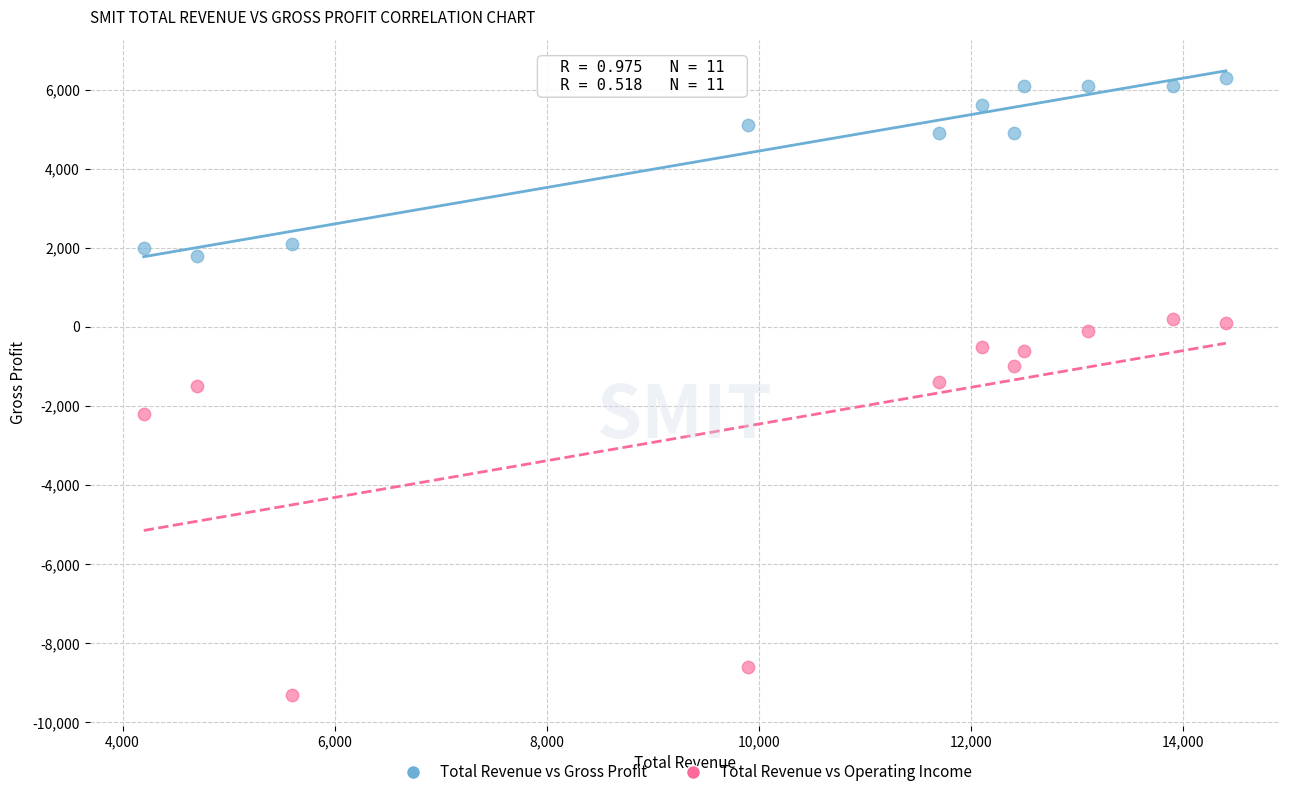

Which series has the largest Y range (max minus min)?

Total Revenue vs Operating Income